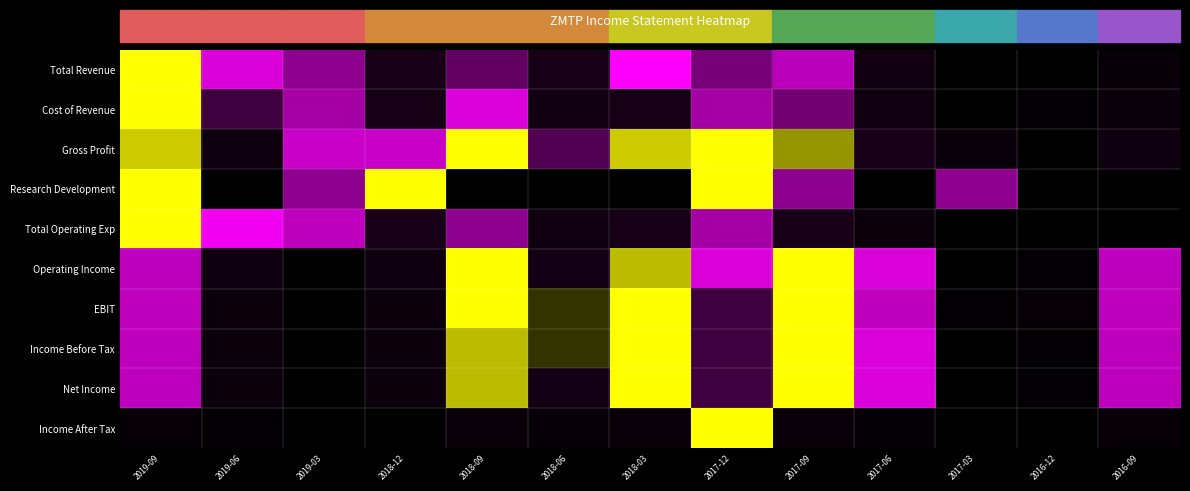

Reading right to left, extract all data points from this chart.

Total Revenue: 2016-09=0.2	2016-12=0.0	2017-03=0.0	2017-06=0.3	2017-09=0.6	2017-12=0.7	2018-03=0.6	2018-06=0.4	2018-09=0.7	2018-12=0.4	2019-03=0.5	2019-06=0.5	2019-09=1.0
Cost of Revenue: 2016-09=0.2	2016-12=0.1	2017-03=0.0	2017-06=0.3	2017-09=0.5	2017-12=0.5	2018-03=0.4	2018-06=0.3	2018-09=0.5	2018-12=0.4	2019-03=0.5	2019-06=0.5	2019-09=1.0
Gross Profit: 2016-09=0.3	2016-12=0.0	2017-03=0.2	2017-06=0.4	2017-09=0.9	2017-12=1.0	2018-03=0.9	2018-06=0.7	2018-09=1.0	2018-12=0.5	2019-03=0.5	2019-06=0.7	2019-09=0.9
Research Development: 2016-09=0.0	2016-12=0.0	2017-03=0.5	2017-06=0.0	2017-09=0.5	2017-12=1.0	2018-03=0.0	2018-06=0.0	2018-09=0.0	2018-12=1.0	2019-03=0.5	2019-06=0.0	2019-09=1.0
Total Operating Exp: 2016-09=0.0	2016-12=0.0	2017-03=0.0	2017-06=0.2	2017-09=0.4	2017-12=0.6	2018-03=0.4	2018-06=0.3	2018-09=0.5	2018-12=0.4	2019-03=0.6	2019-06=0.6	2019-09=1.0
Operating Income: 2016-09=0.6	2016-12=0.1	2017-03=0.0	2017-06=0.5	2017-09=1.0	2017-12=0.5	2018-03=0.9	2018-06=0.7	2018-09=1.0	2018-12=0.3	2019-03=0.0	2019-06=0.3	2019-09=0.6
EBIT: 2016-09=0.6	2016-12=0.1	2017-03=0.1	2017-06=0.6	2017-09=1.0	2017-12=0.5	2018-03=1.0	2018-06=0.8	2018-09=1.0	2018-12=0.2	2019-03=0.0	2019-06=0.2	2019-09=0.6
Income Before Tax: 2016-09=0.6	2016-12=0.1	2017-03=0.0	2017-06=0.5	2017-09=1.0	2017-12=0.5	2018-03=1.0	2018-06=0.8	2018-09=0.9	2018-12=0.2	2019-03=0.0	2019-06=0.2	2019-09=0.6
Net Income: 2016-09=0.6	2016-12=0.1	2017-03=0.0	2017-06=0.5	2017-09=1.0	2017-12=0.5	2018-03=1.0	2018-06=0.7	2018-09=0.9	2018-12=0.2	2019-03=0.0	2019-06=0.2	2019-09=0.6
Income After Tax: 2016-09=0.1	2016-12=0.0	2017-03=0.0	2017-06=0.1	2017-09=0.2	2017-12=1.0	2018-03=0.2	2018-06=0.1	2018-09=0.2	2018-12=0.0	2019-03=0.0	2019-06=0.0	2019-09=0.1